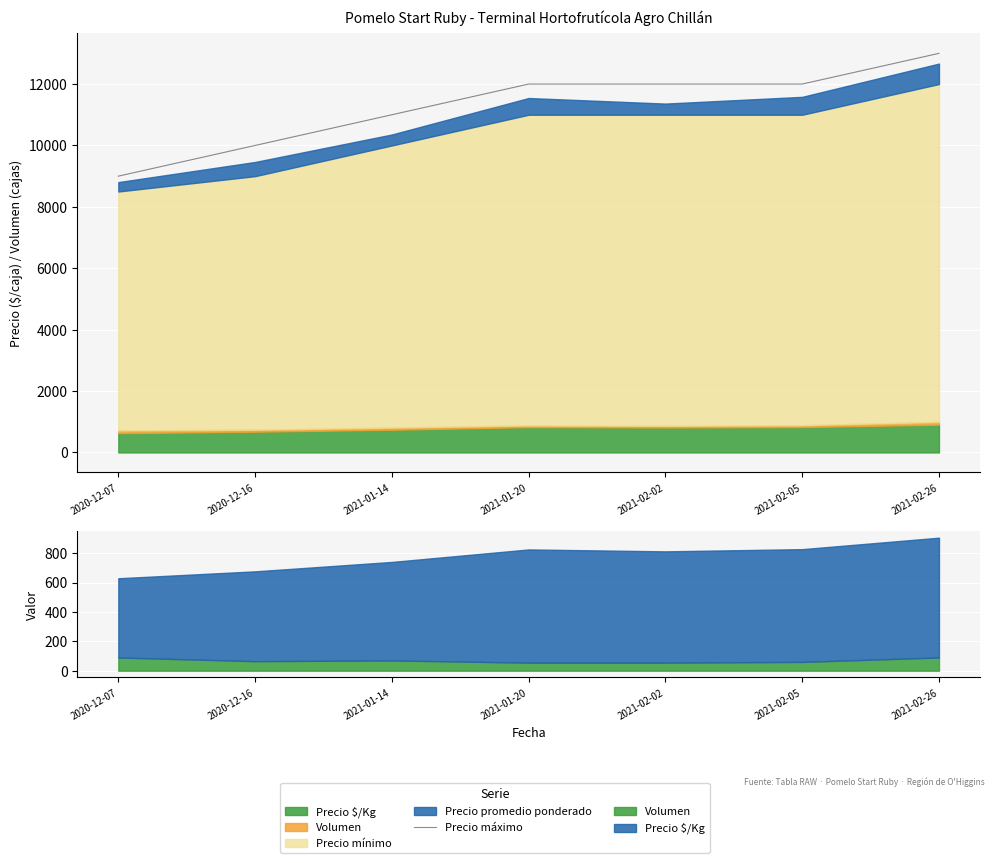

What is the label of the 2nd point from the right?

2021-02-05